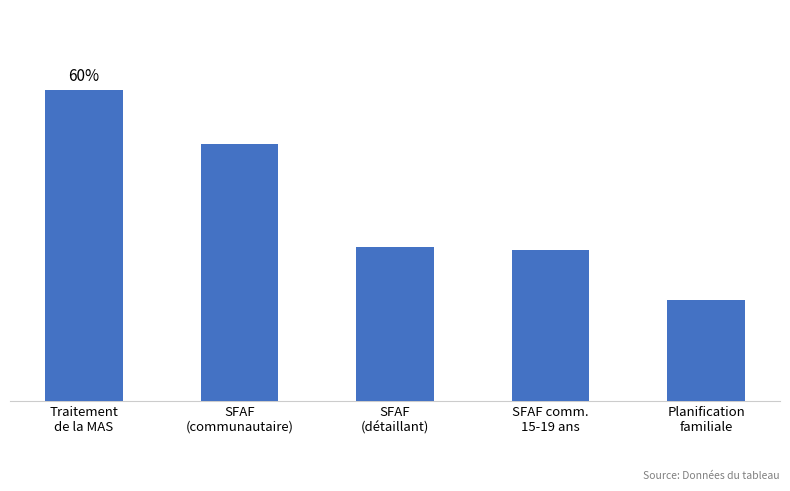

Does the chart contain any negative values?

No